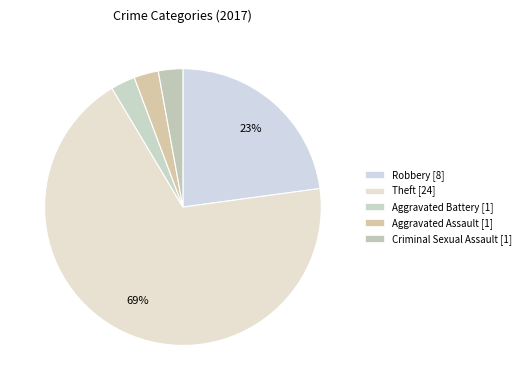

Count the number of slices in the pie.

5